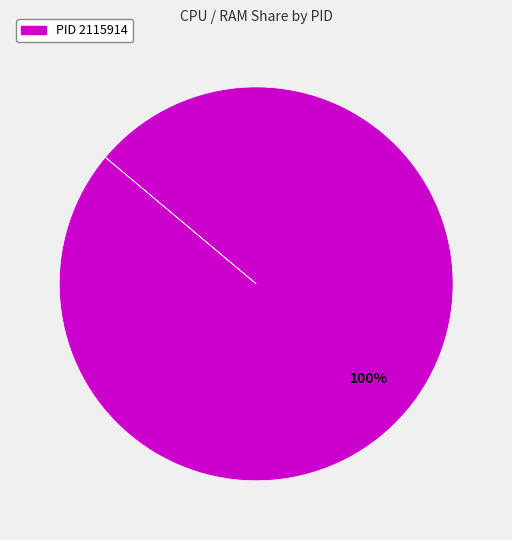

How many segments does this pie chart have?

1